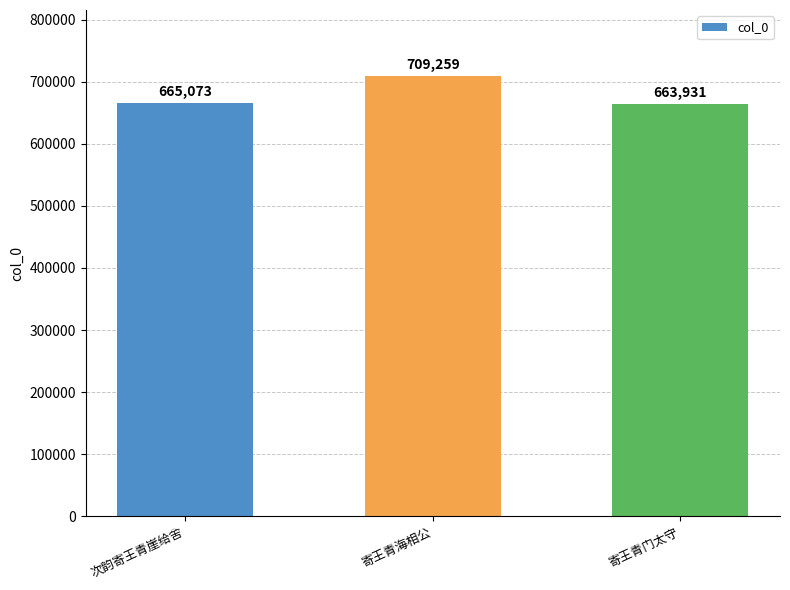

True or false: the data shows 709259 at 寄王青海相公.

True